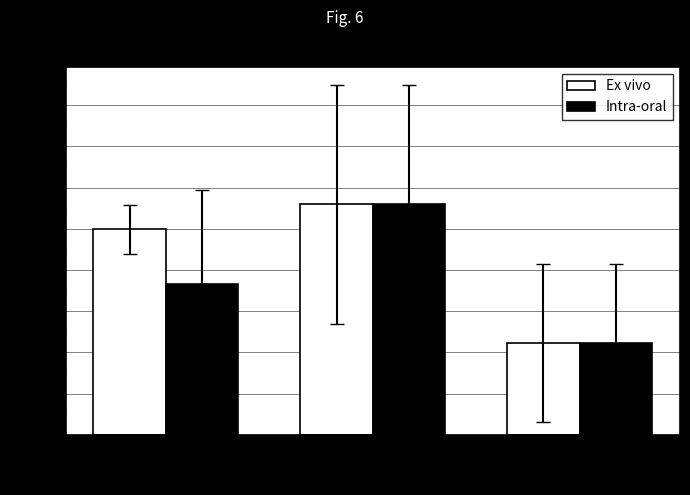

Count the number of data series in this chart.

2